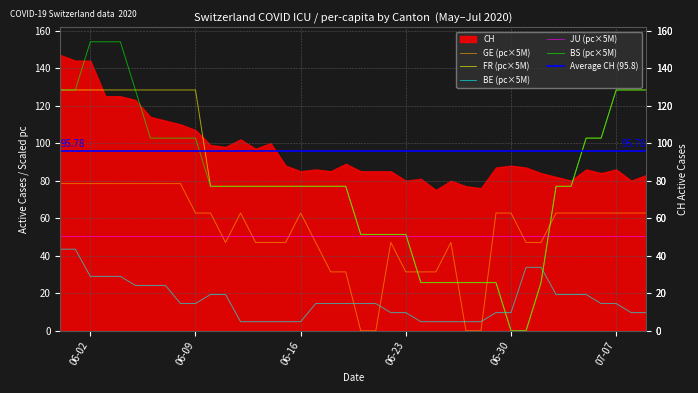

How many values in the GE_pc series exceed 62?

22